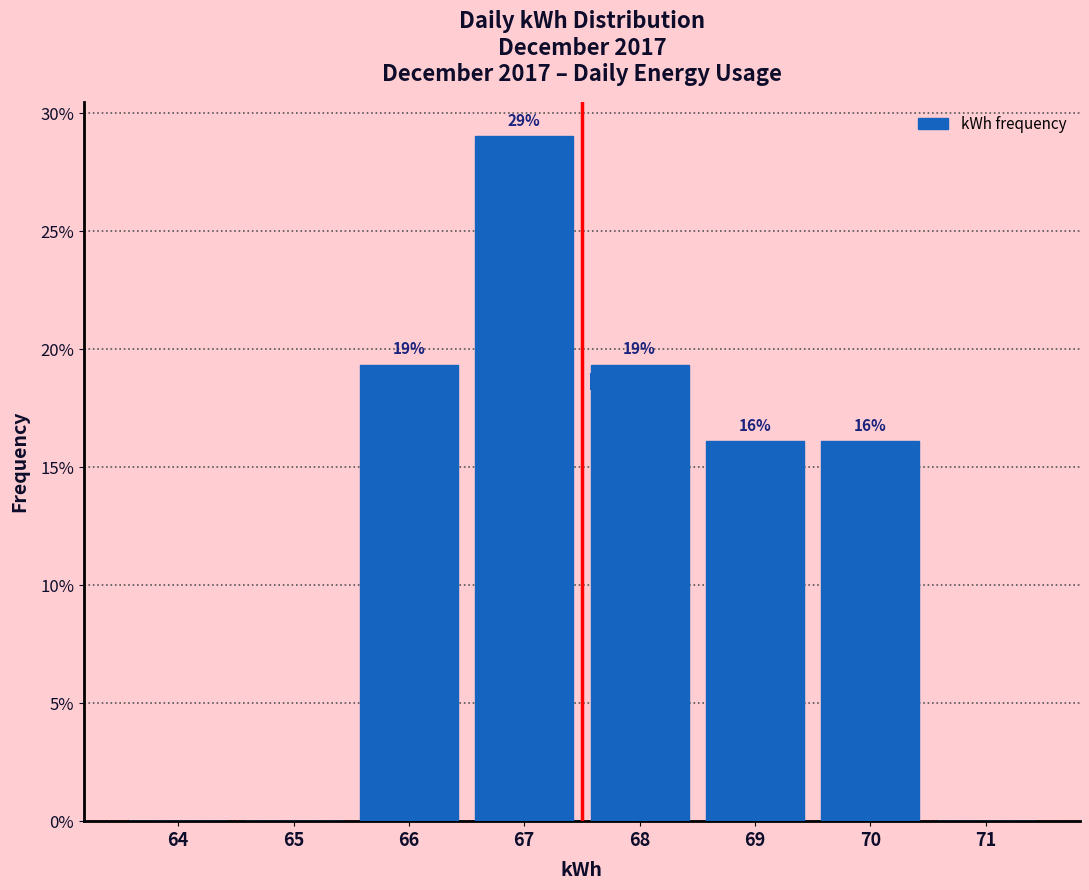

Are the bars horizontal?

No